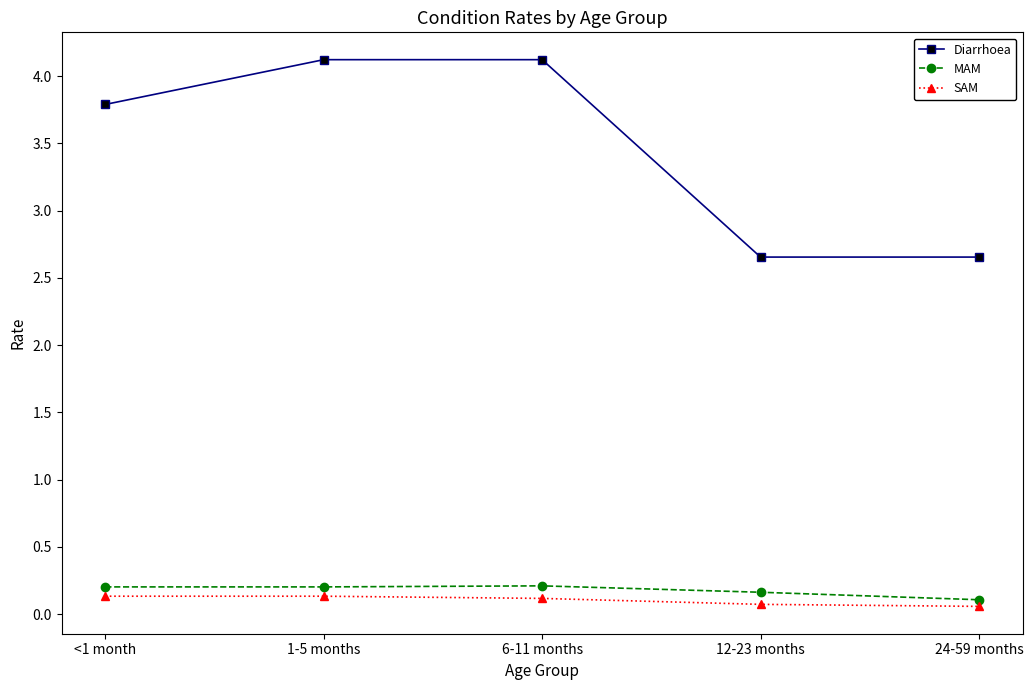

True or false: MAM and Diarrhoea cross at least once.

False